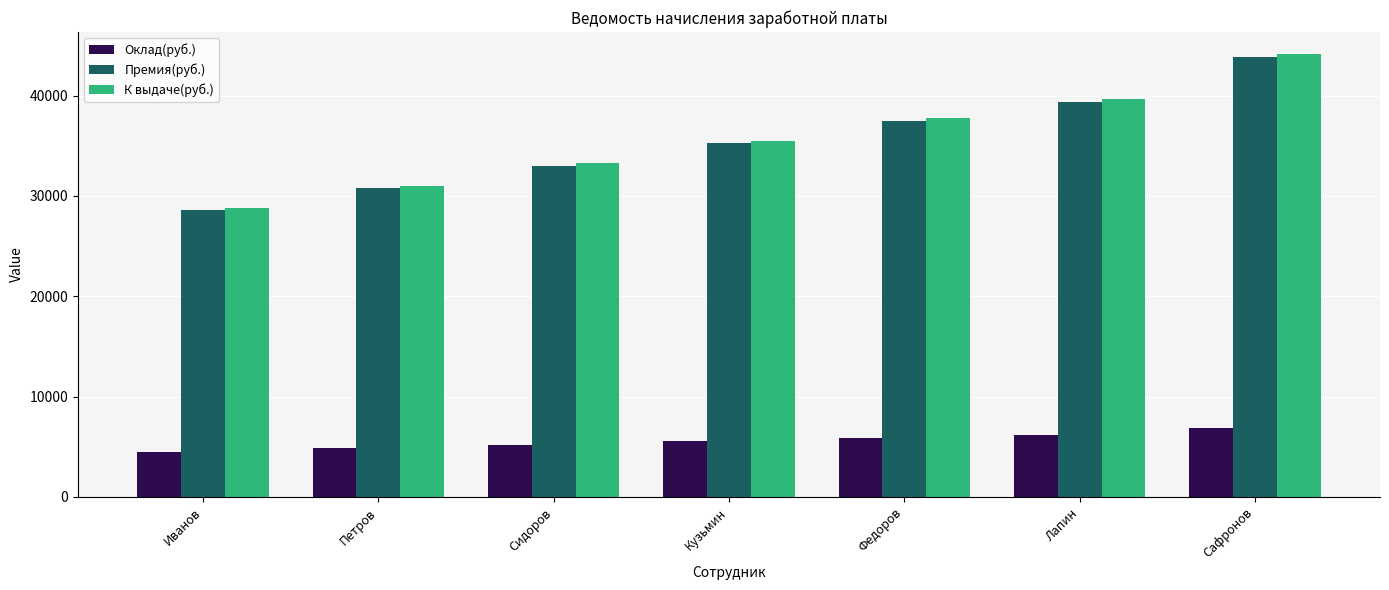

What is the difference between the highest and lowest values at Сидоров?

28048.1